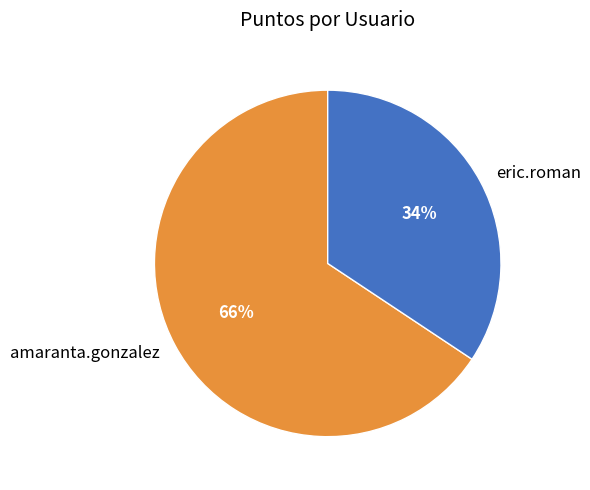

Which has a higher value, amaranta.gonzalez or eric.roman?

amaranta.gonzalez